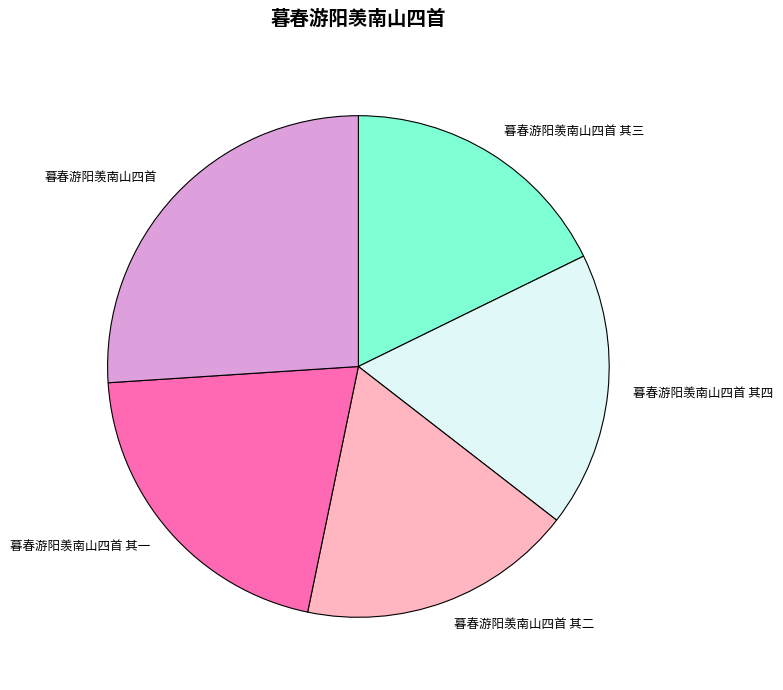

Approximately how many times larger is the value at 暮春游阳羡南山四首 其一 compared to 暮春游阳羡南山四首 其四?

1.2